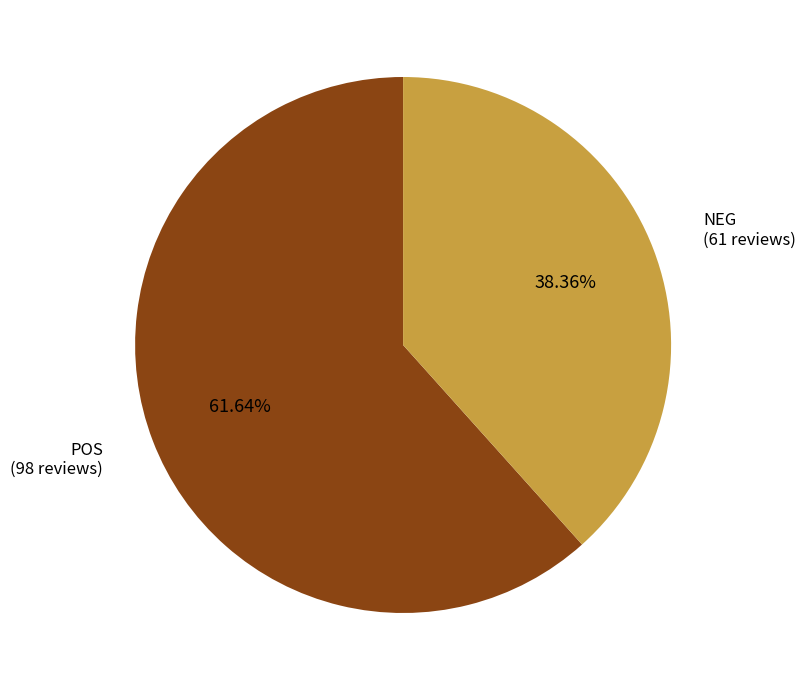

Does POS represent more than half of the total?

Yes